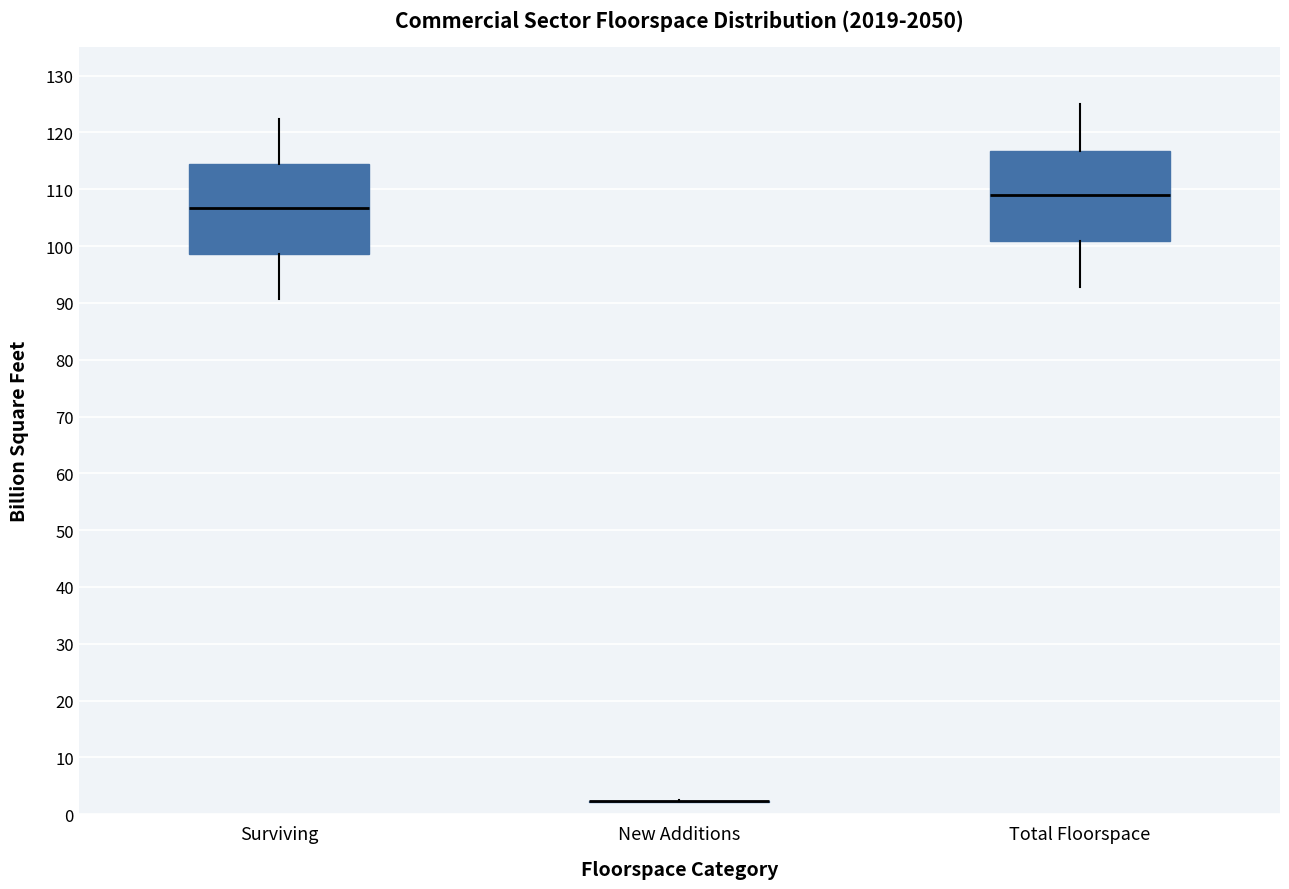

Reading left to right, read every box against the y-axis: the position of its median line, the range the box covers, and the ends of its whiskers. The values are not printed on the chart, so give them approximately, as read against the axis.

Surviving: median 107, box 99 to 114, whiskers 91 to 122
New Additions: box collapsed to a line at 2, whiskers 2 to 2
Total Floorspace: median 109, box 101 to 117, whiskers 93 to 125